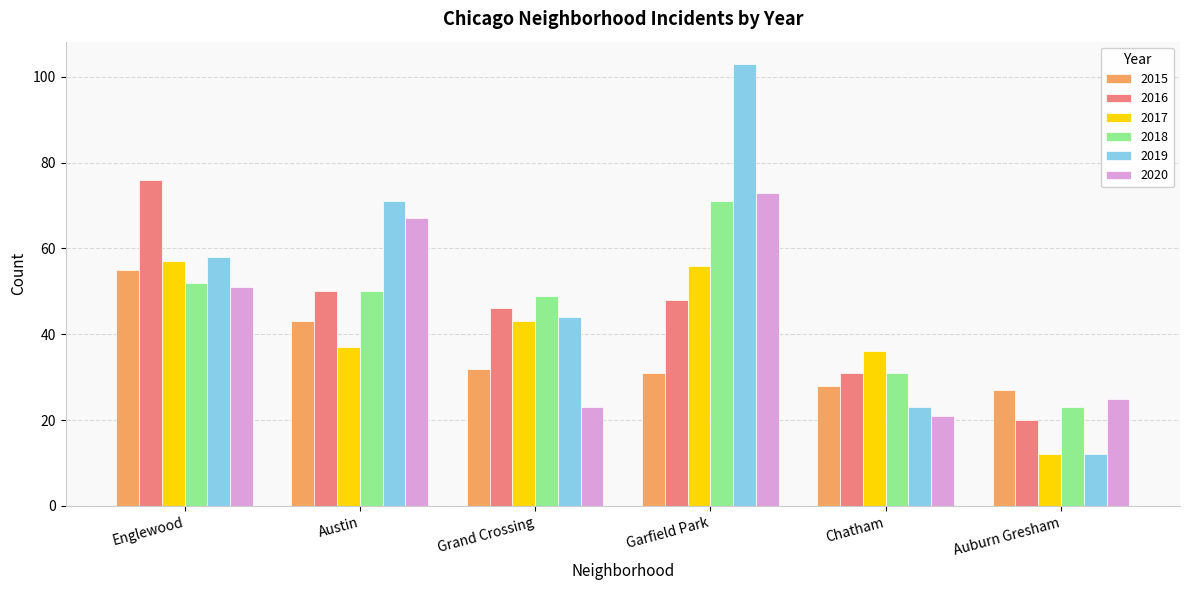

Where is 2015 nearest to the value 41?

Austin